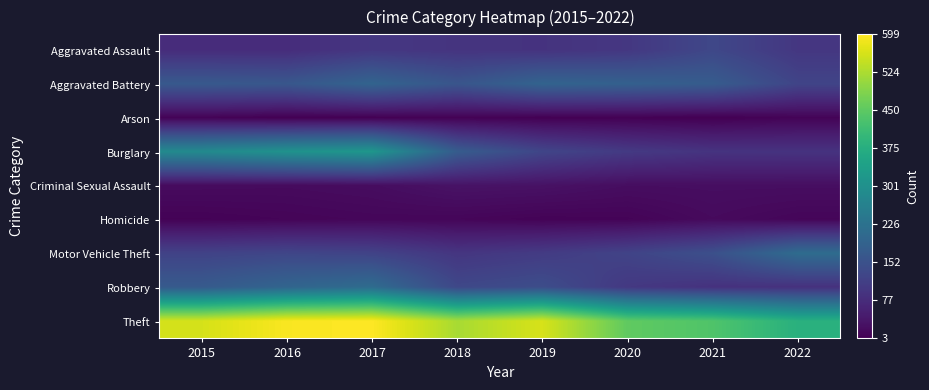

At which category does the chart reach its peak across all series?

2017